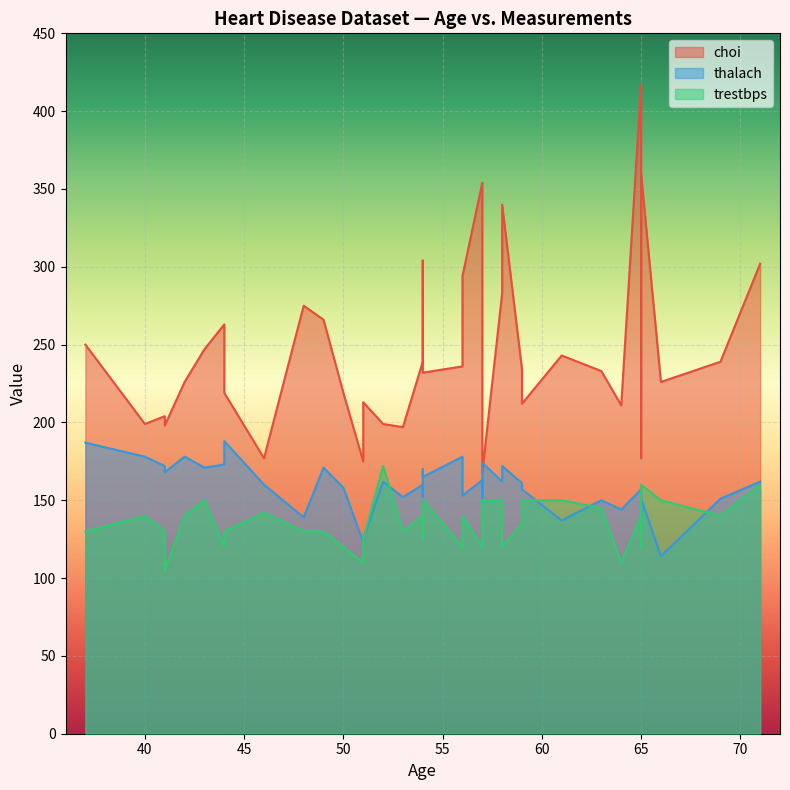

How many series are shown in this chart?

3